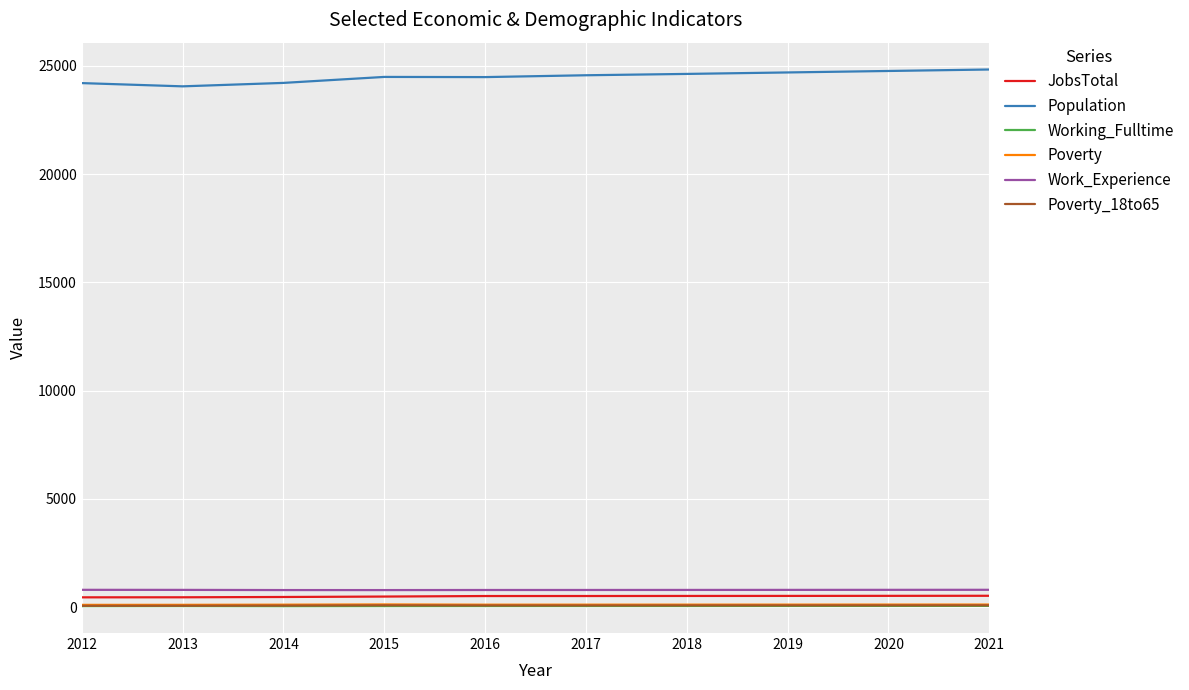

What is the maximum value shown in the chart?

24831